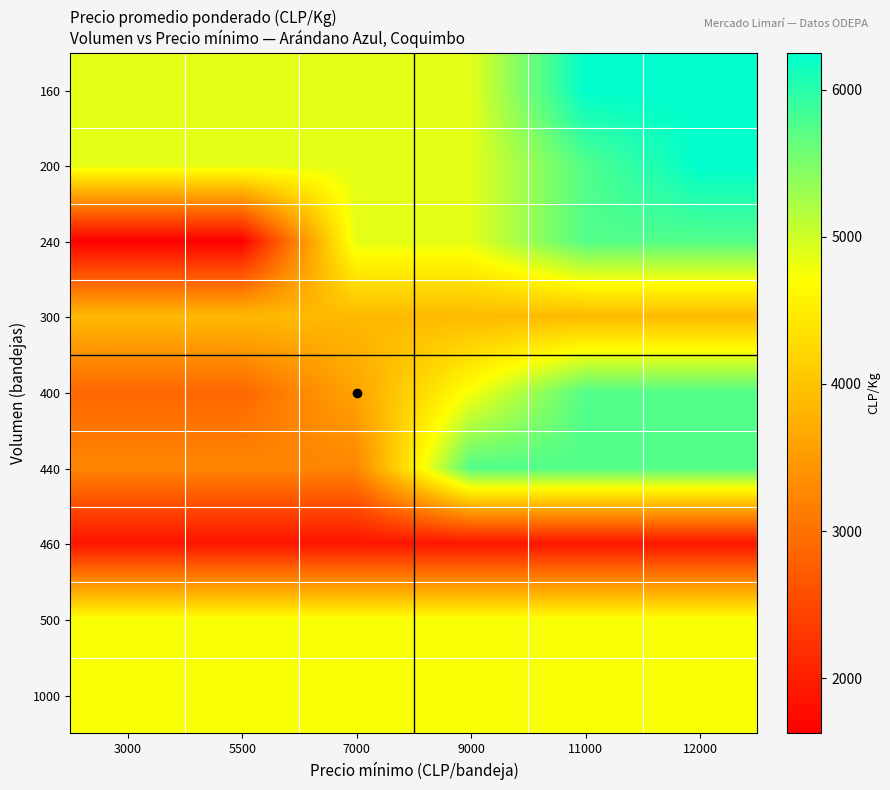

What is the spread (max minus min) of values at 5500?

3250